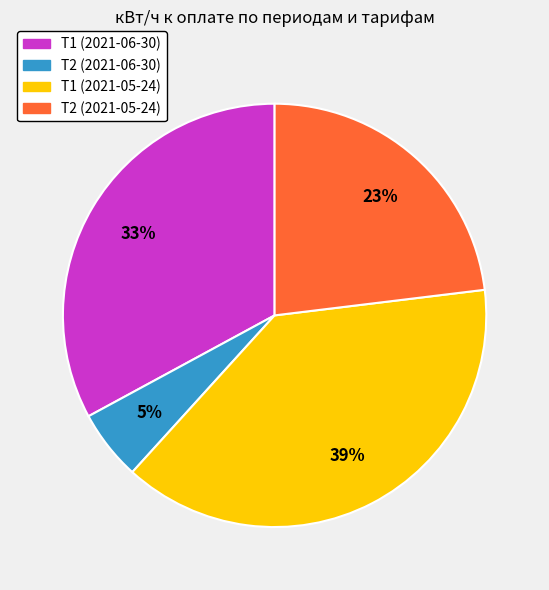

How many segments does this pie chart have?

4